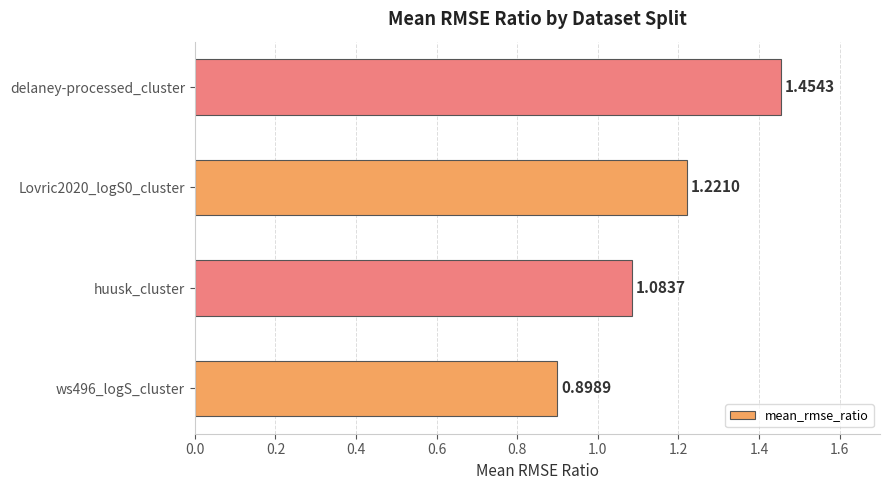

Where is the data nearest to the value 1?

huusk_cluster